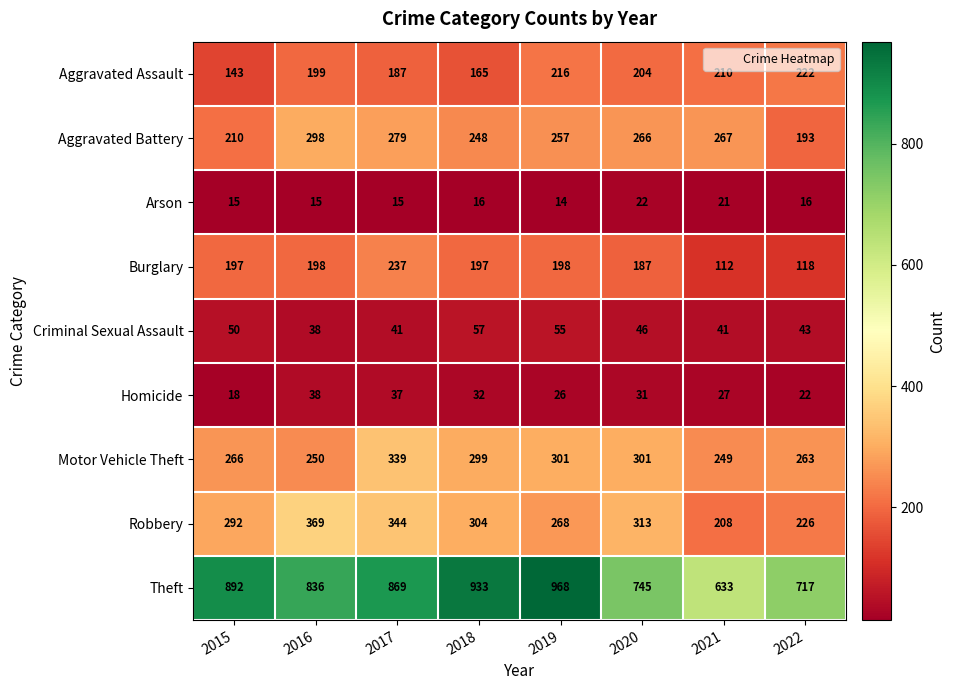

What is the difference between the maximum and minimum values in the Theft series?

335